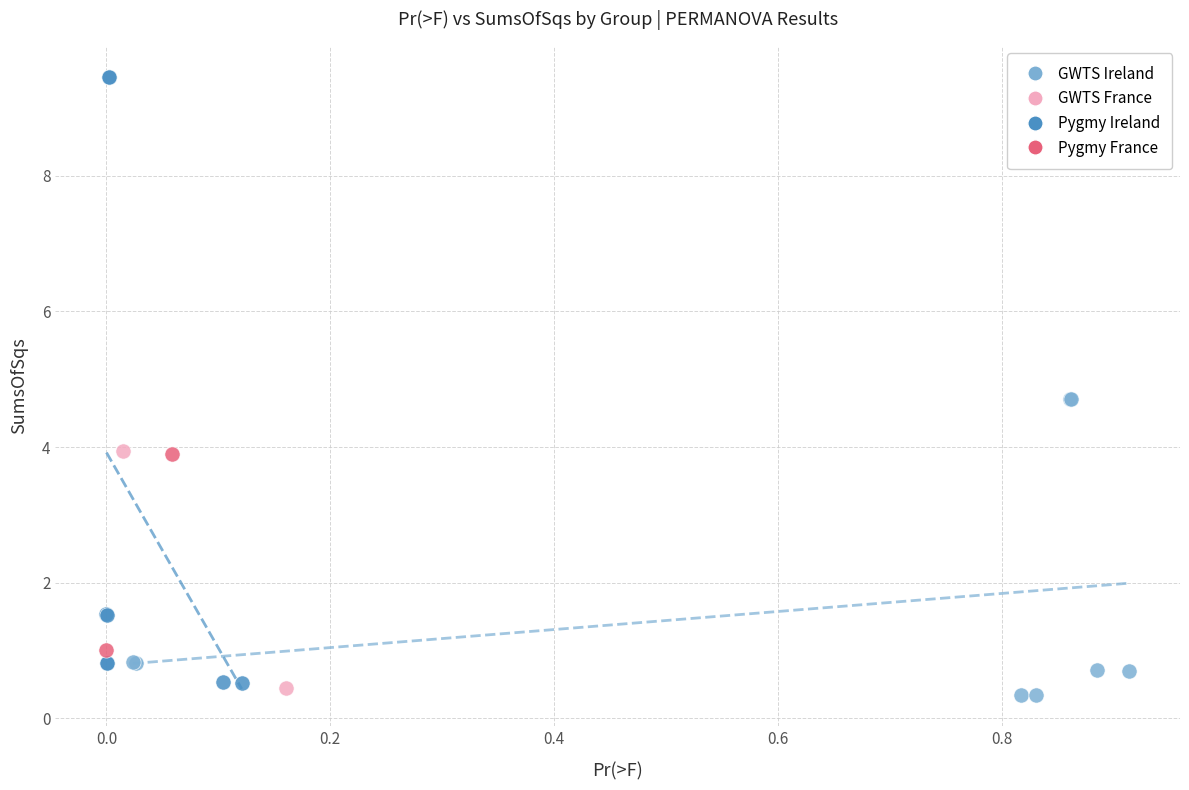

Which series contains the highest Y value?

Pygmy Ireland